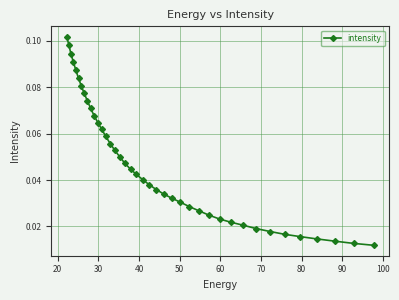

How many values are between 0 and 1?

40